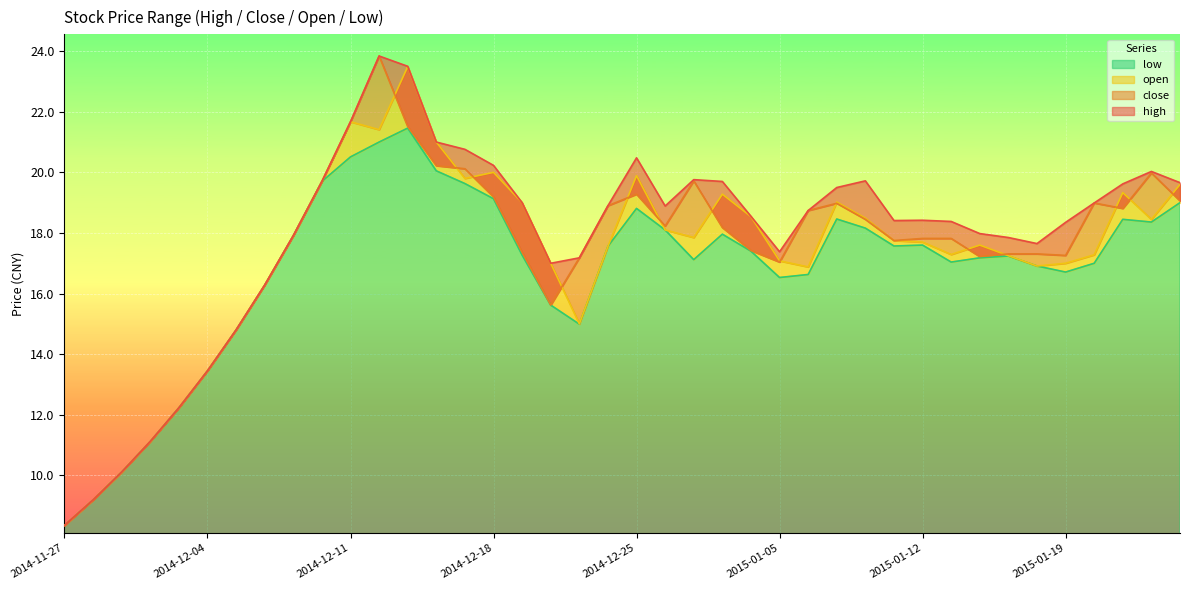

Count the number of data series in this chart.

4